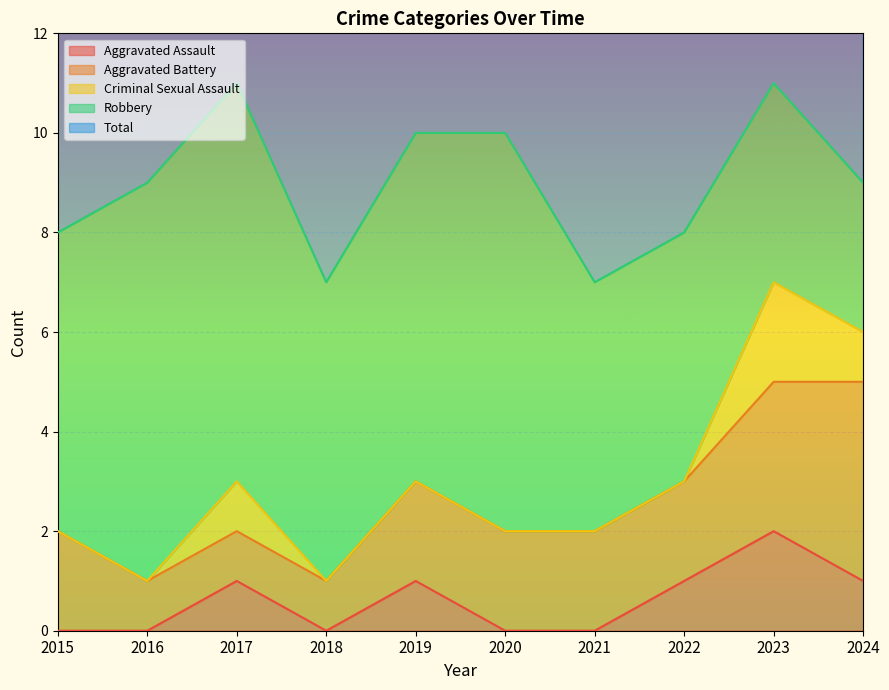

Is it true that Aggravated Assault equals 1 at 2021?

False